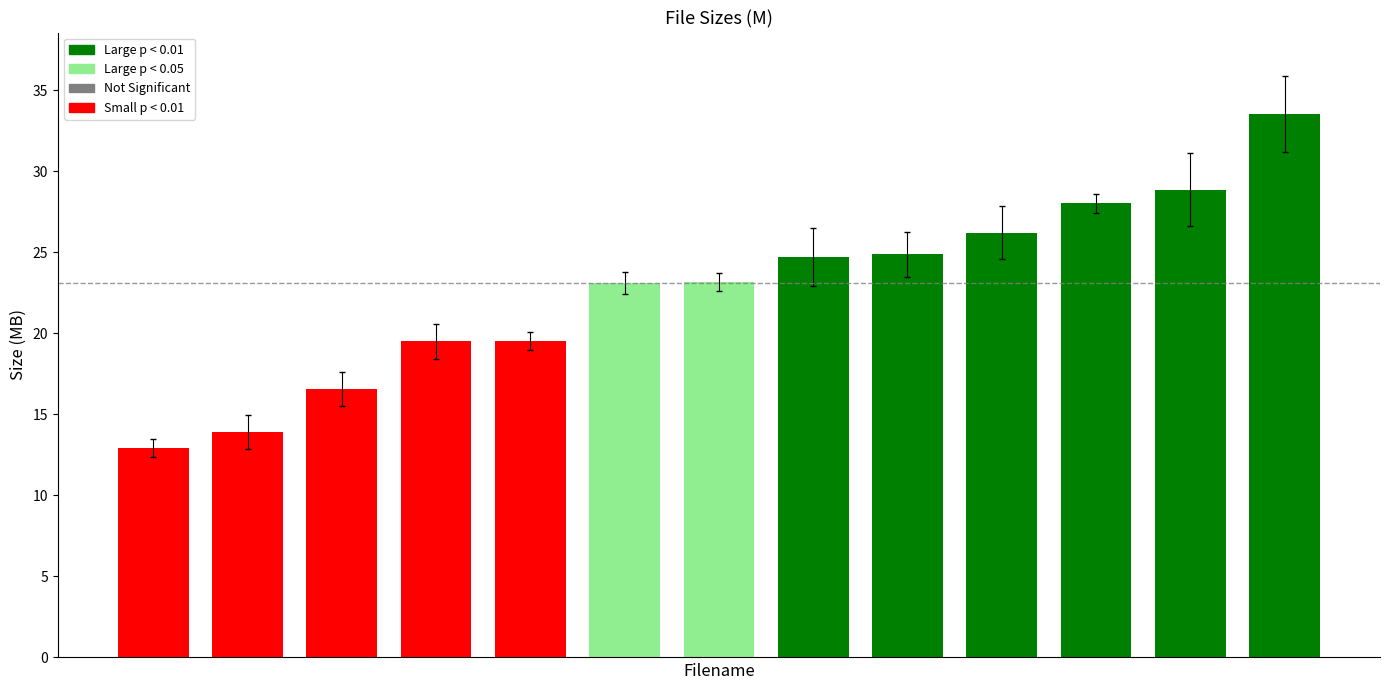

What is the value of the 4th bar from the left?

19.5